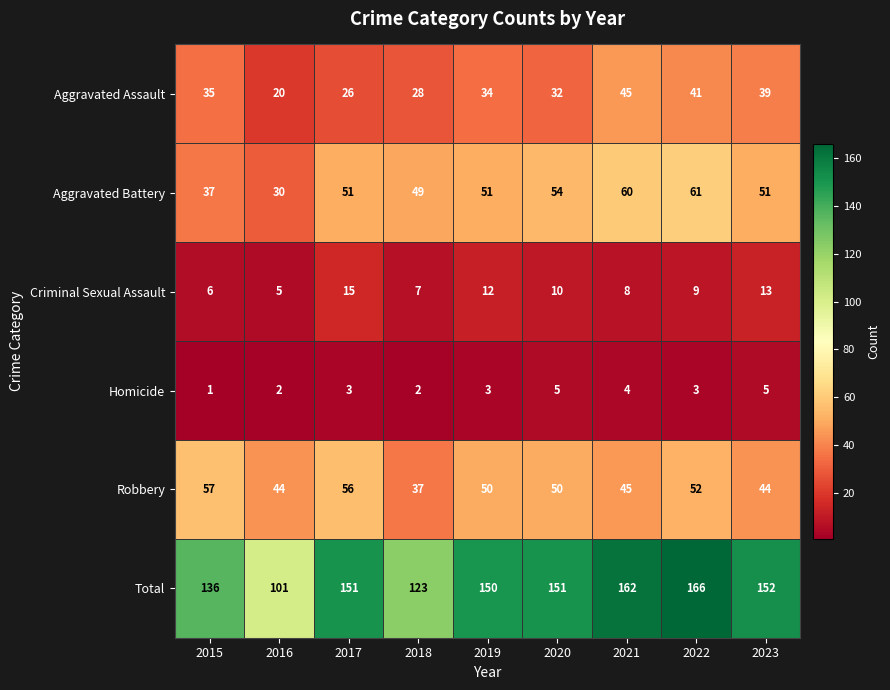

What is the difference between the maximum and minimum values in the Aggravated Assault series?

25